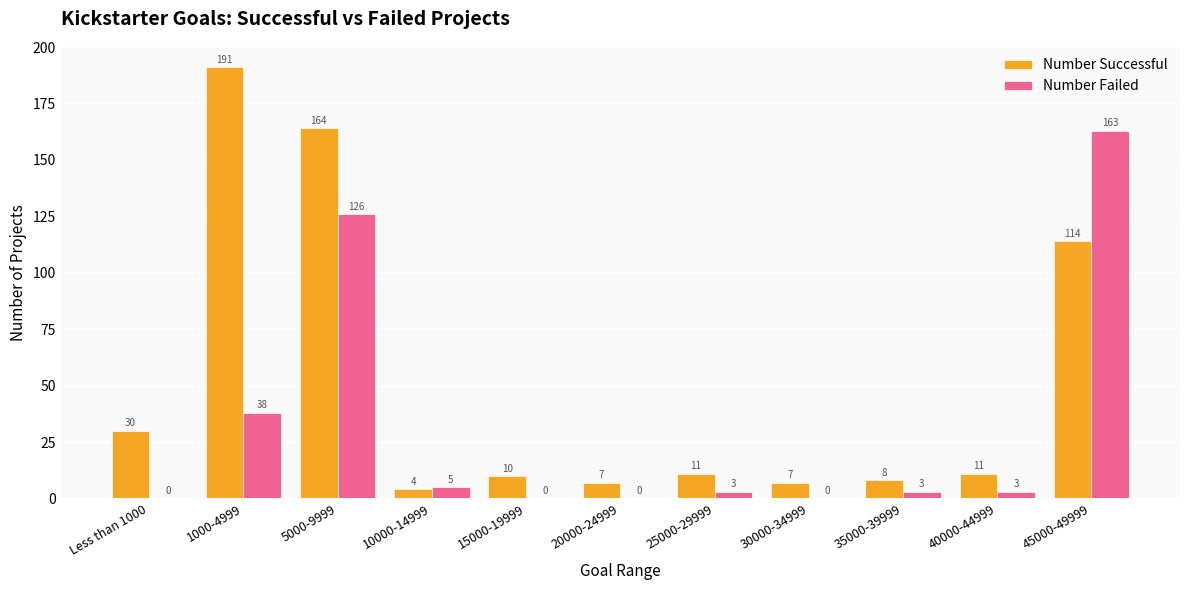

At which category does the chart reach its peak across all series?

1000-4999